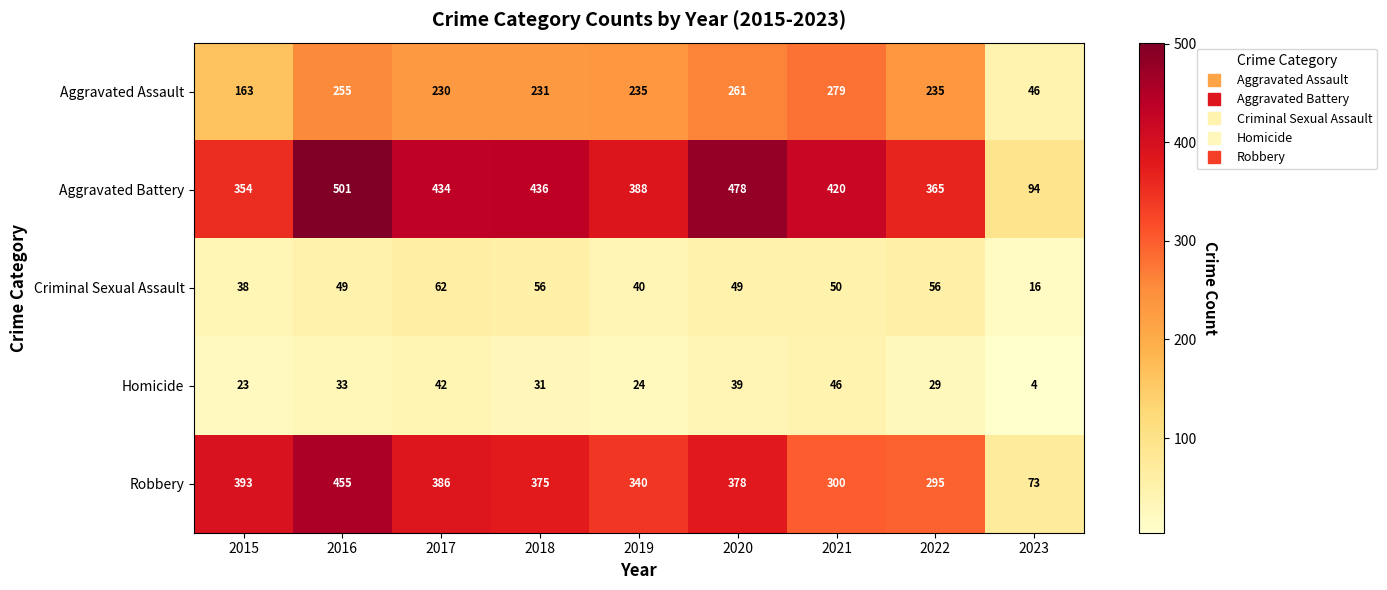

What is the difference between the maximum and minimum values in the Criminal Sexual Assault series?

46